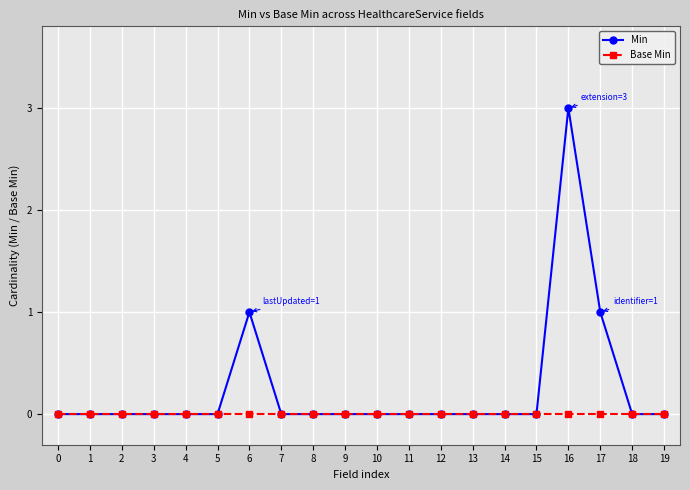

Rank the series by their average value, from lowest to highest.

Base Min, Min